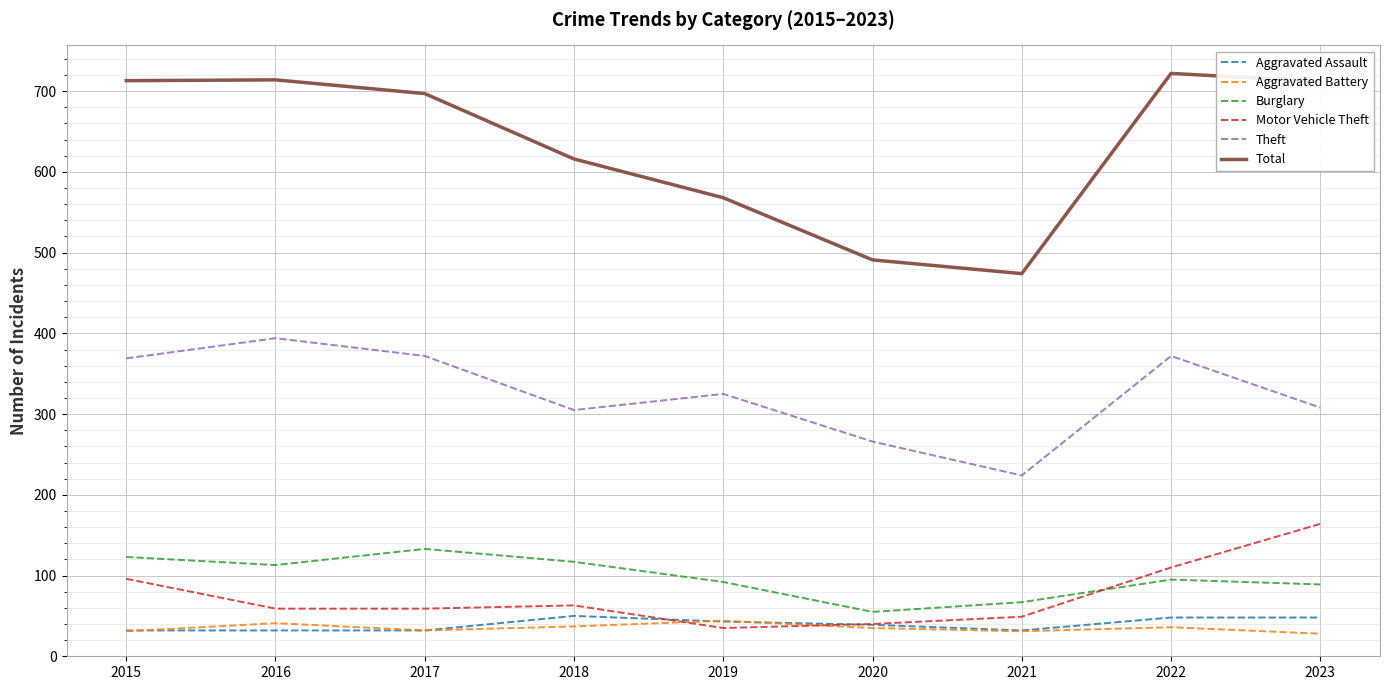

Which category has the lowest value in the Theft series?

2021